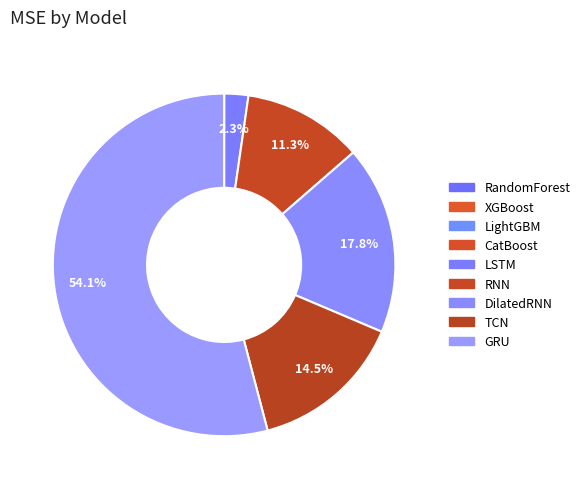

How many slices are in this pie chart?

9